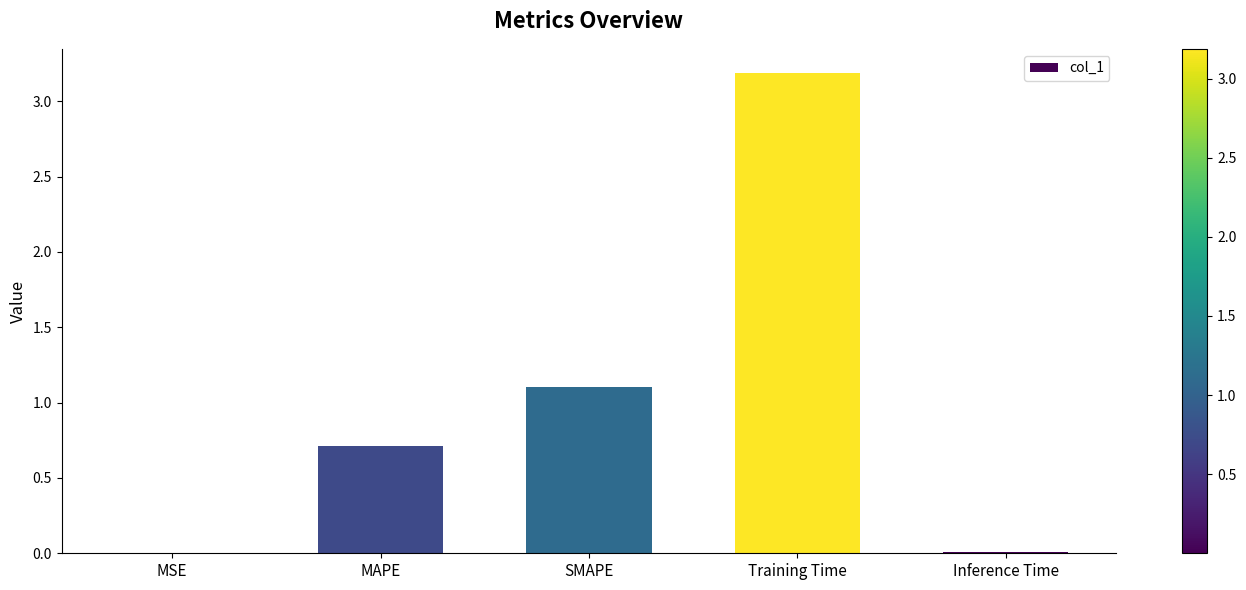

What is the sum of all values?

5.0